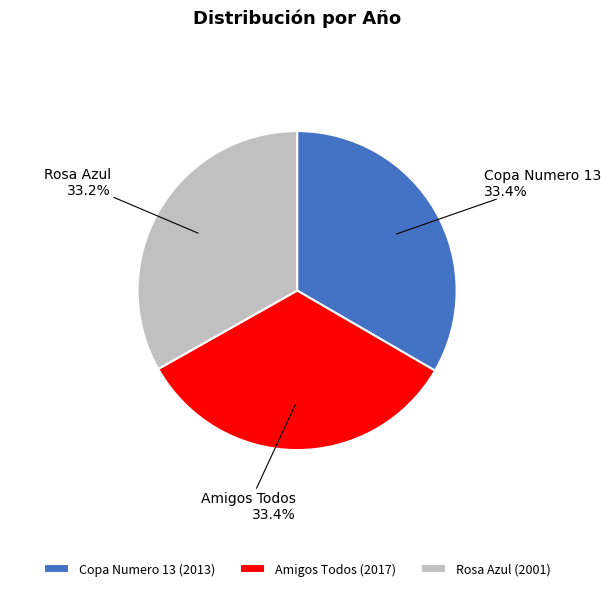

What is the ratio of the value at Rosa Azul to the value at Copa Numero 13?

1.0